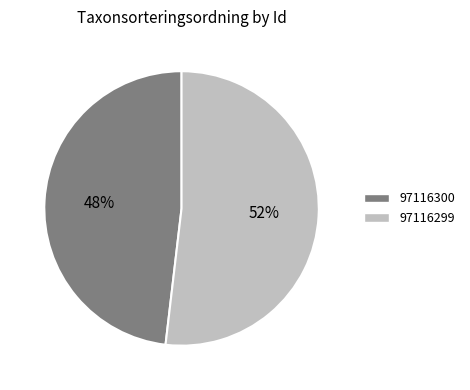

Between 97116300 and 97116299, which is larger?

97116299